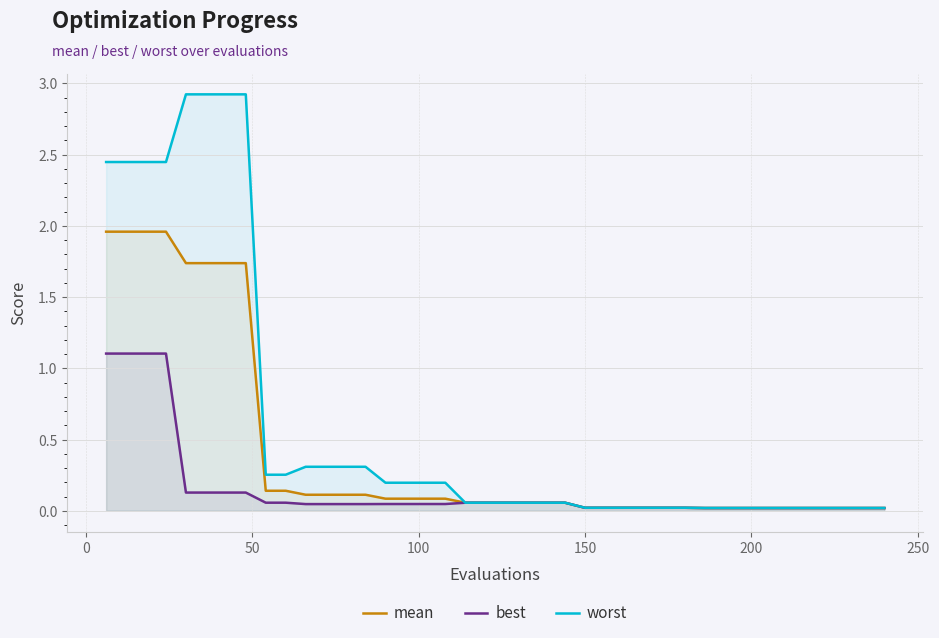

Which series has the largest range (max minus min)?

worst